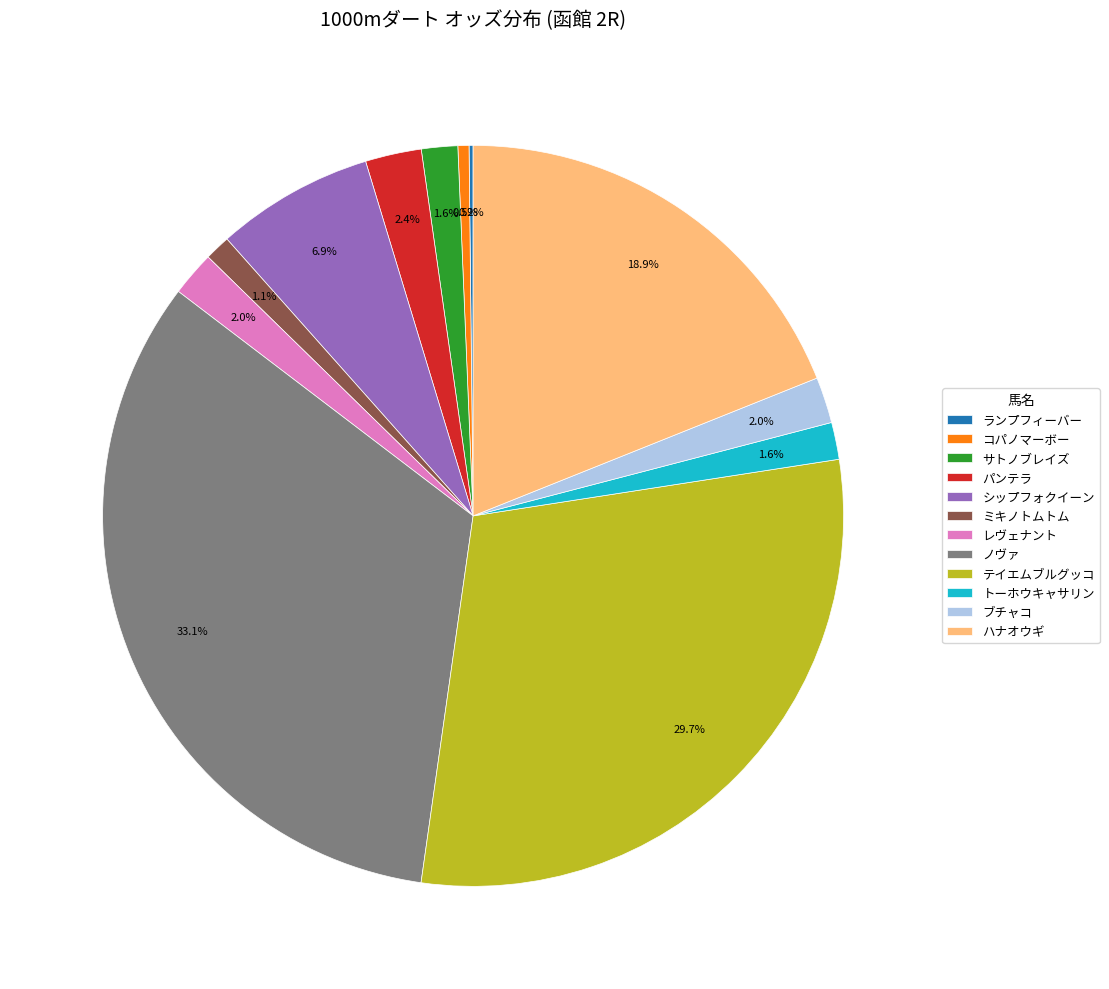

Does any single category account for the majority?

No